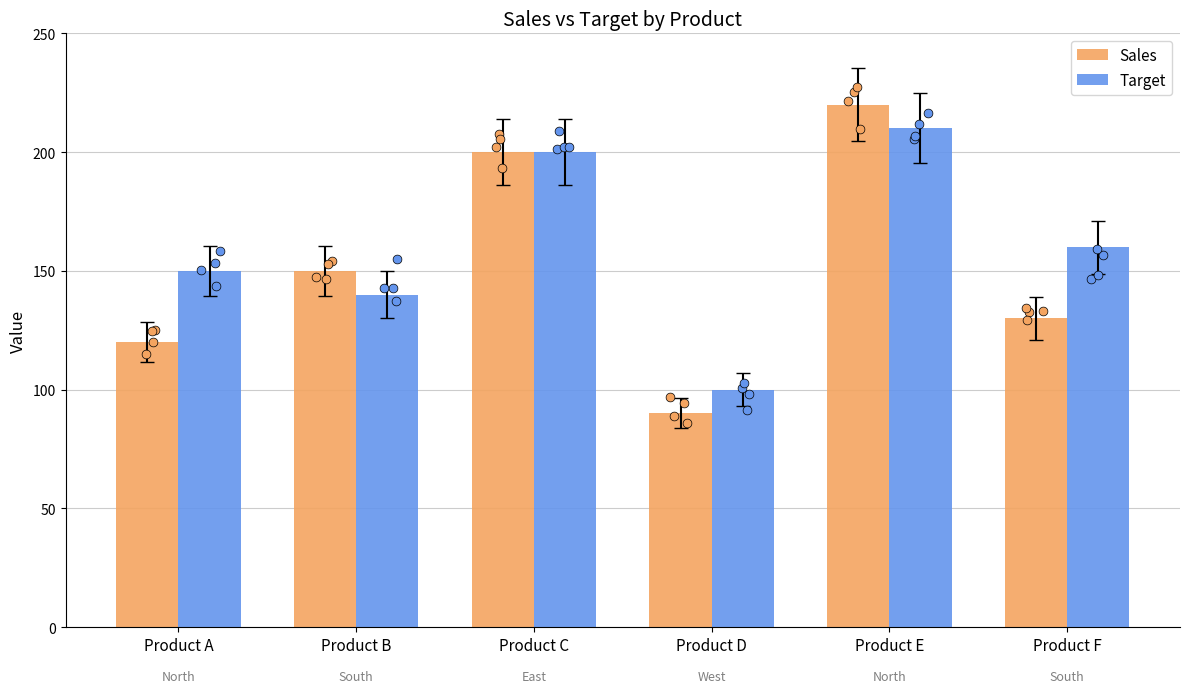

At how many categories does at least one series exceed 100?

5